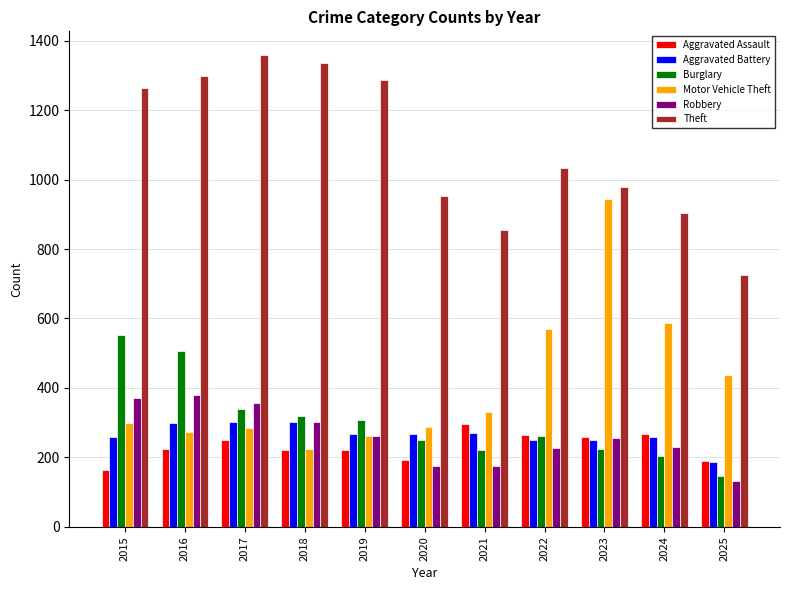

Which series changed the most between 2019 and 2020?

Theft